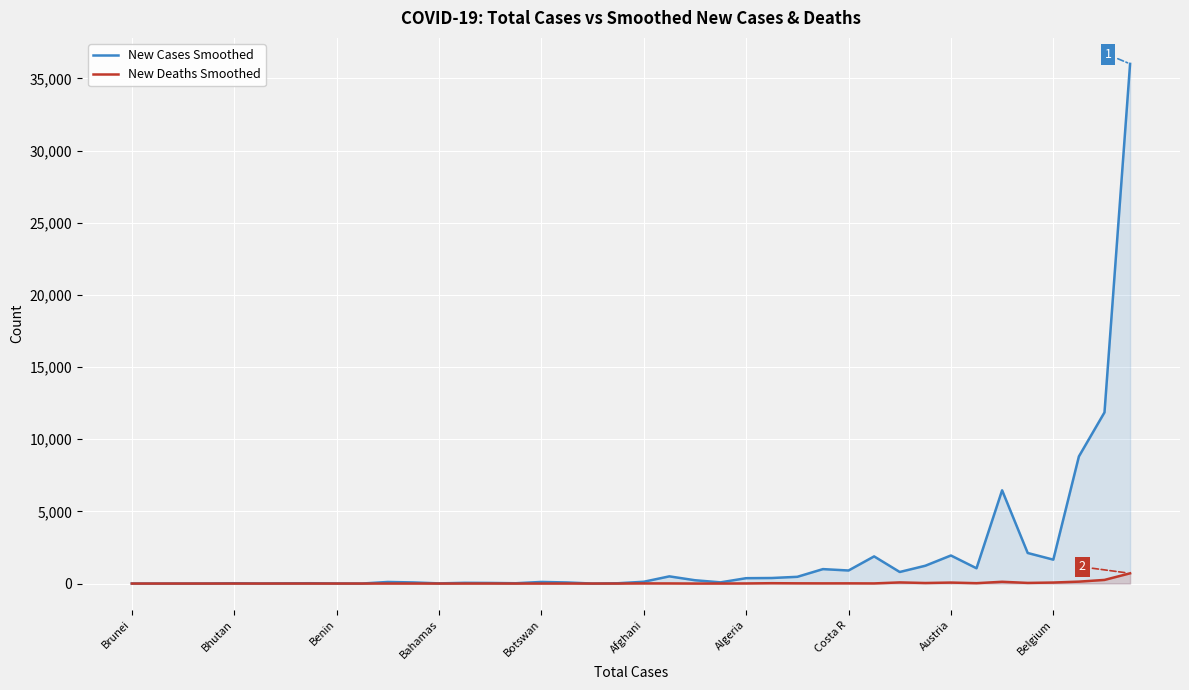

List the series in order of their overall mean, lowest first.

New Deaths Smoothed, New Cases Smoothed